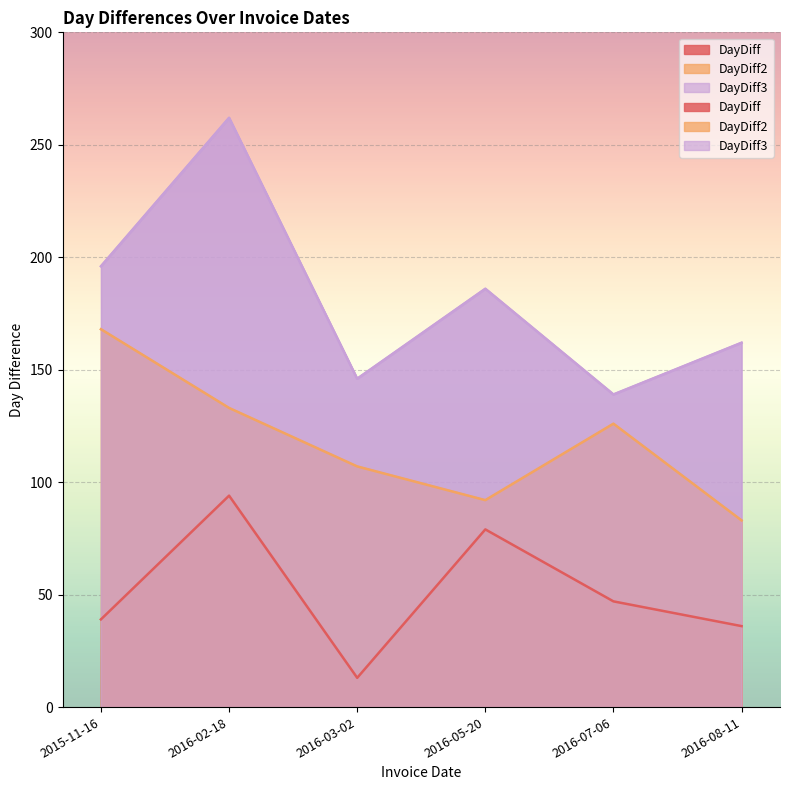

The value of DayDiff2 at 2016-05-20 is 43. True or false?

False